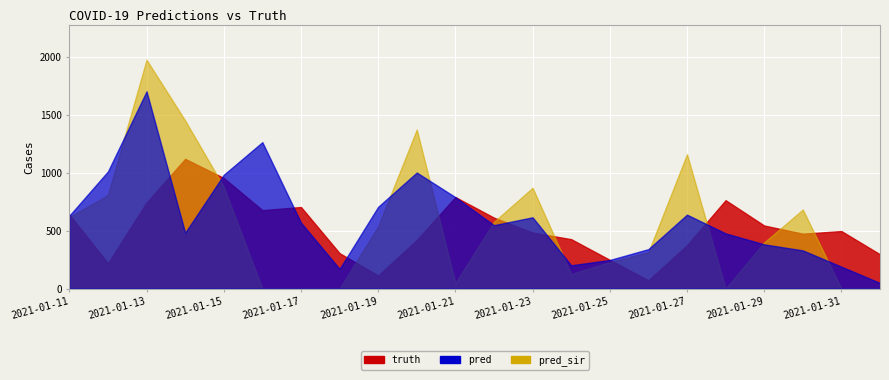

Reading left to right, list all the values displayed in this chart.

truth: 2021-01-11=640.0	2021-01-12=218.0	2021-01-13=743.0	2021-01-14=1121.0	2021-01-15=956.0	2021-01-16=678.0	2021-01-17=705.0	2021-01-18=306.0	2021-01-19=113.0	2021-01-20=419.0	2021-01-21=791.0	2021-01-22=613.0	2021-01-23=484.0	2021-01-24=427.0	2021-01-25=248.0	2021-01-26=71.0	2021-01-27=374.0	2021-01-28=764.0	2021-01-29=545.0	2021-01-30=474.0	2021-01-31=497.0	2021-02-01=296.0
pred: 2021-01-11=630.2	2021-01-12=1012.5	2021-01-13=1705.0	2021-01-14=482.5	2021-01-15=983.5	2021-01-16=1265.5	2021-01-17=570.0	2021-01-18=170.0	2021-01-19=707.0	2021-01-20=1003.0	2021-01-21=790.0	2021-01-22=548.0	2021-01-23=616.0	2021-01-24=201.0	2021-01-25=247.0	2021-01-26=341.0	2021-01-27=639.0	2021-01-28=477.0	2021-01-29=382.0	2021-01-30=330.0	2021-01-31=189.0	2021-02-01=48.5
pred_sir: 2021-01-11=617.4	2021-01-12=809.0	2021-01-13=1978.0	2021-01-14=1453.0	2021-01-15=879.0	2021-01-16=0.0	2021-01-17=0.0	2021-01-18=0.0	2021-01-19=538.0	2021-01-20=1375.0	2021-01-21=48.0	2021-01-22=577.0	2021-01-23=871.0	2021-01-24=126.0	2021-01-25=229.0	2021-01-26=315.0	2021-01-27=1161.0	2021-01-28=0.0	2021-01-29=399.0	2021-01-30=683.0	2021-01-31=0.0	2021-02-01=0.0